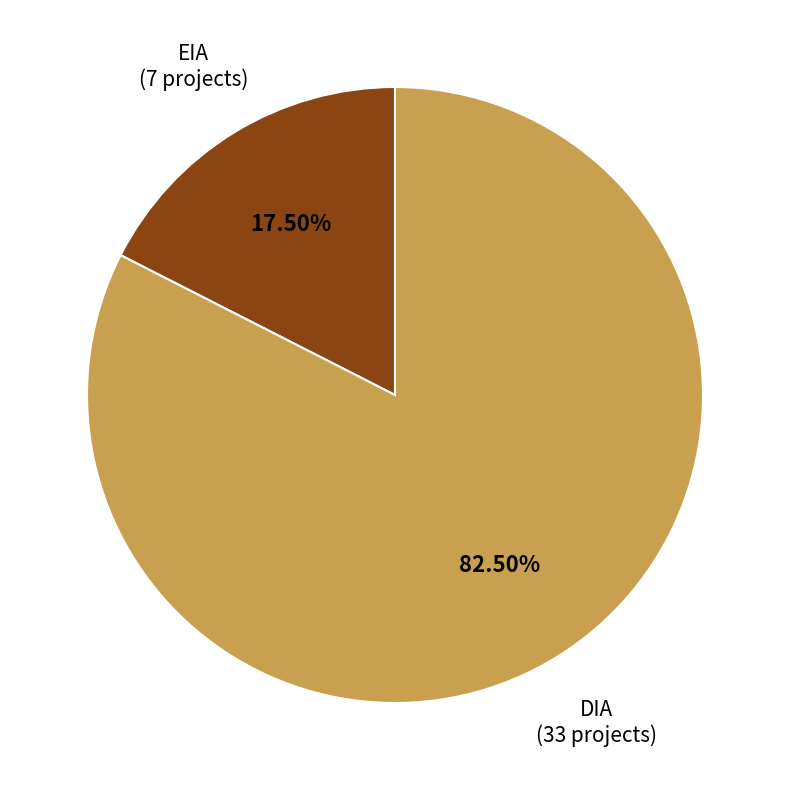

What percentage do EIA and DIA together represent?

100.0%